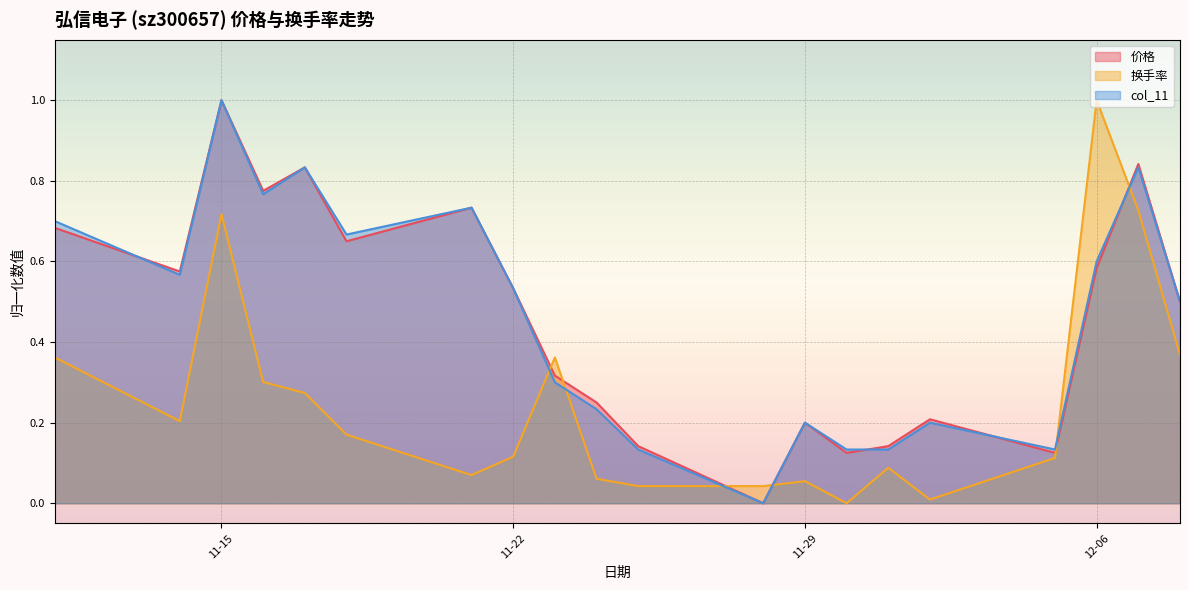

At 2022-11-16, list the series in order from largest to smallest.

价格, col_11, 换手率